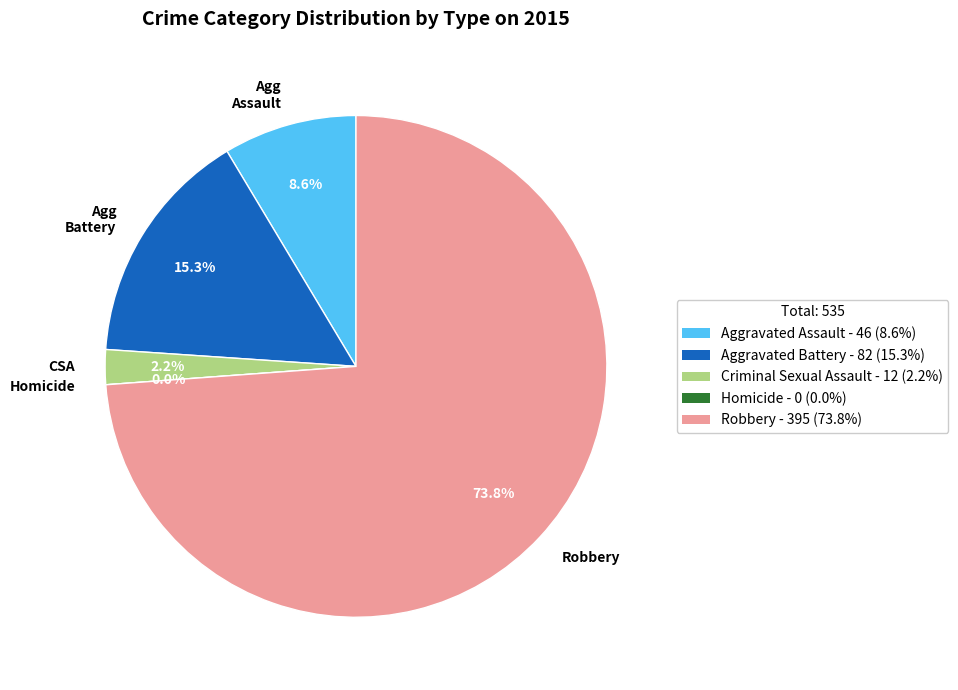

How many slices are in this pie chart?

5